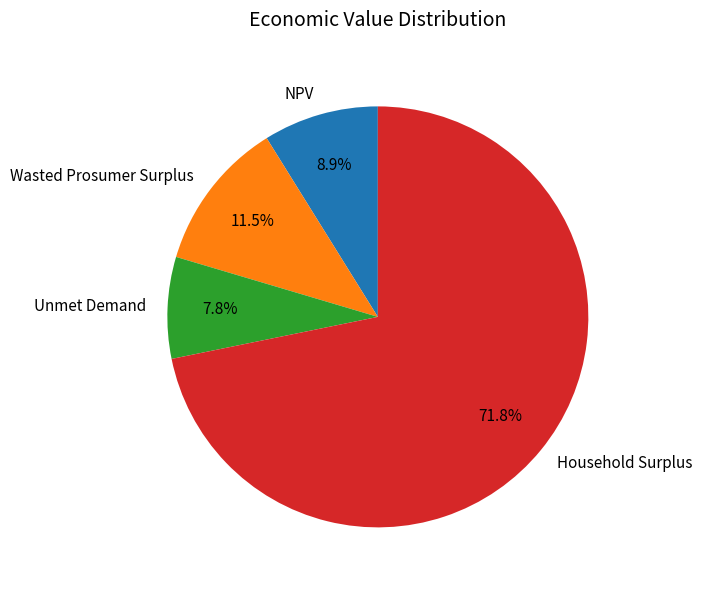

What is the smallest slice in the pie chart?

Unmet Demand